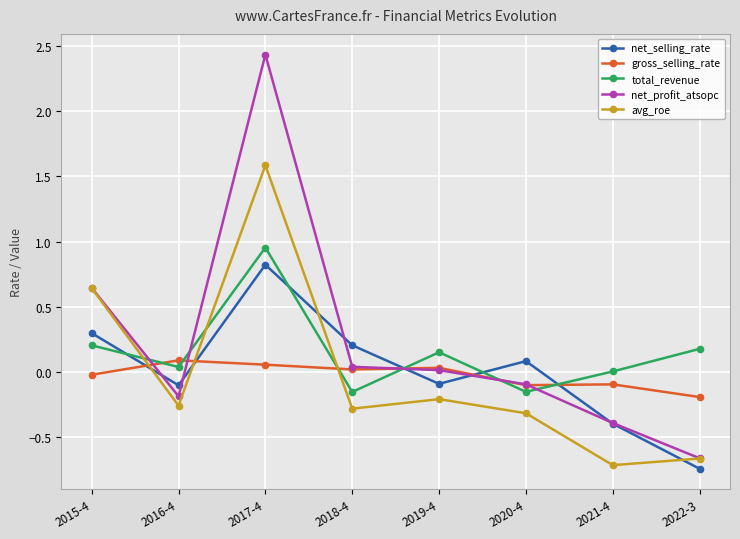

At which category does net_selling_rate reach its first local peak?

2017-4